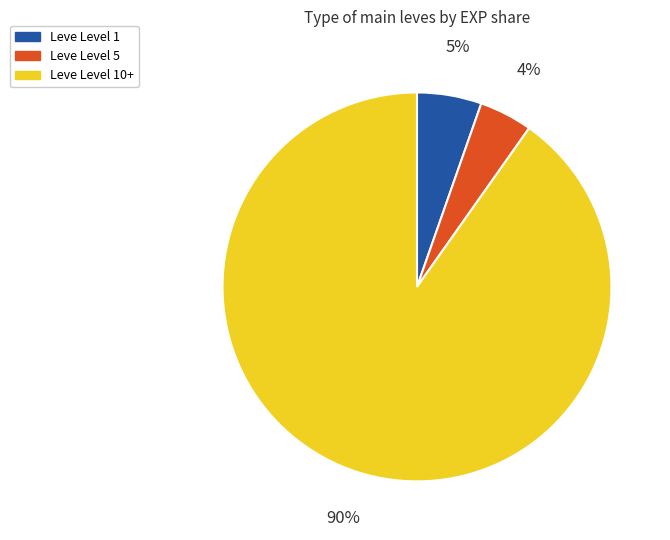

How many slices are in this pie chart?

3